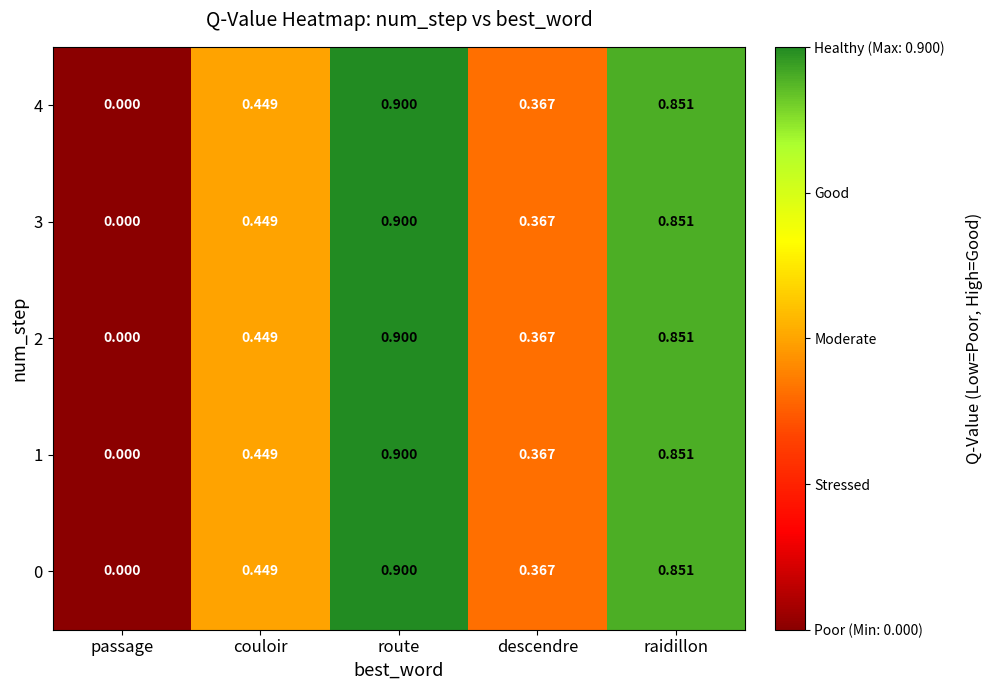

List the labels in order of 3 value, largest first.

route, raidillon, couloir, descendre, passage